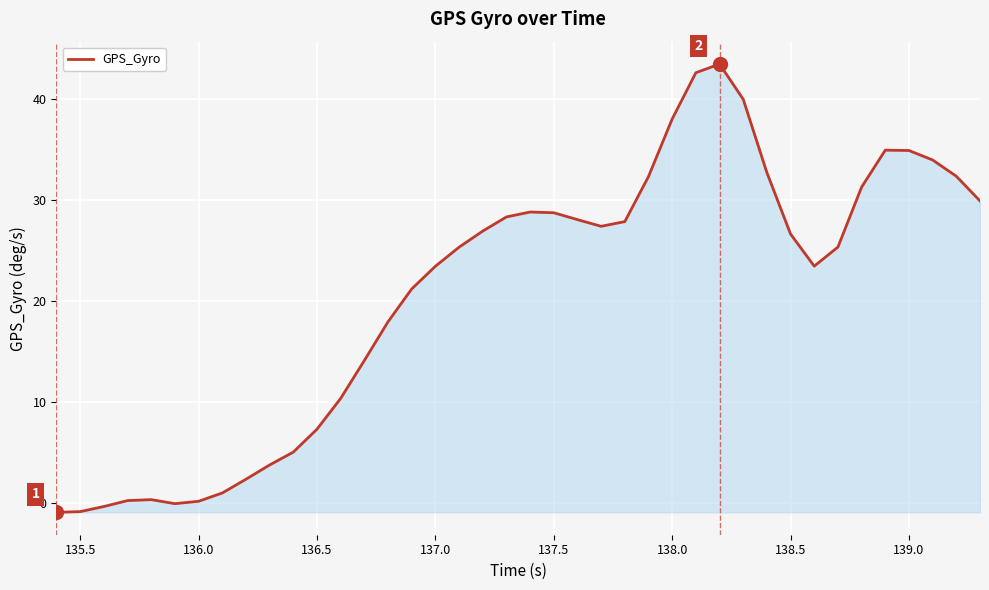

What is the greatest value displayed?

43.4